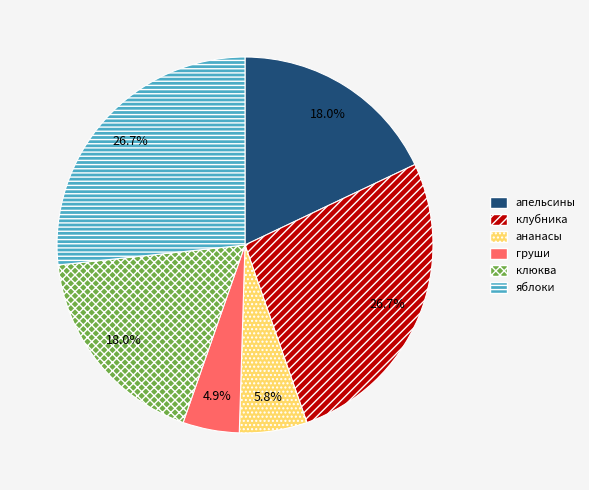

How many segments does this pie chart have?

6